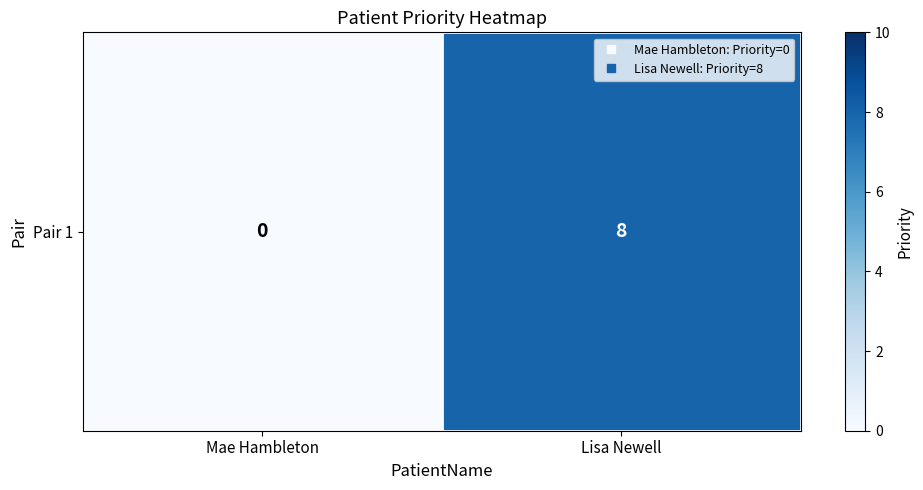

List the labels in order of value, smallest first.

Mae Hambleton, Lisa Newell